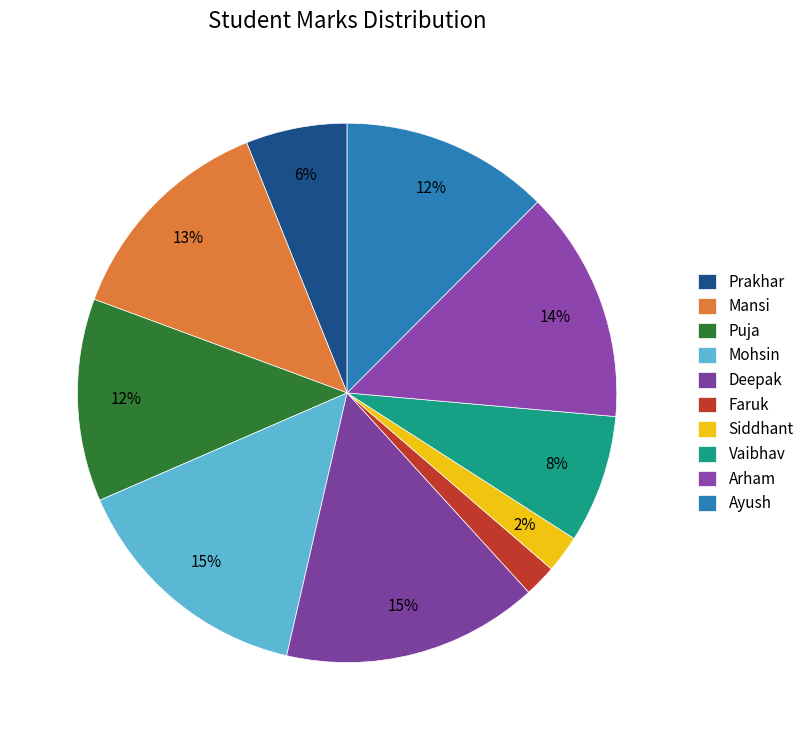

To the nearest percent, what is the combined percentage of Mohsin and Ayush?

27%